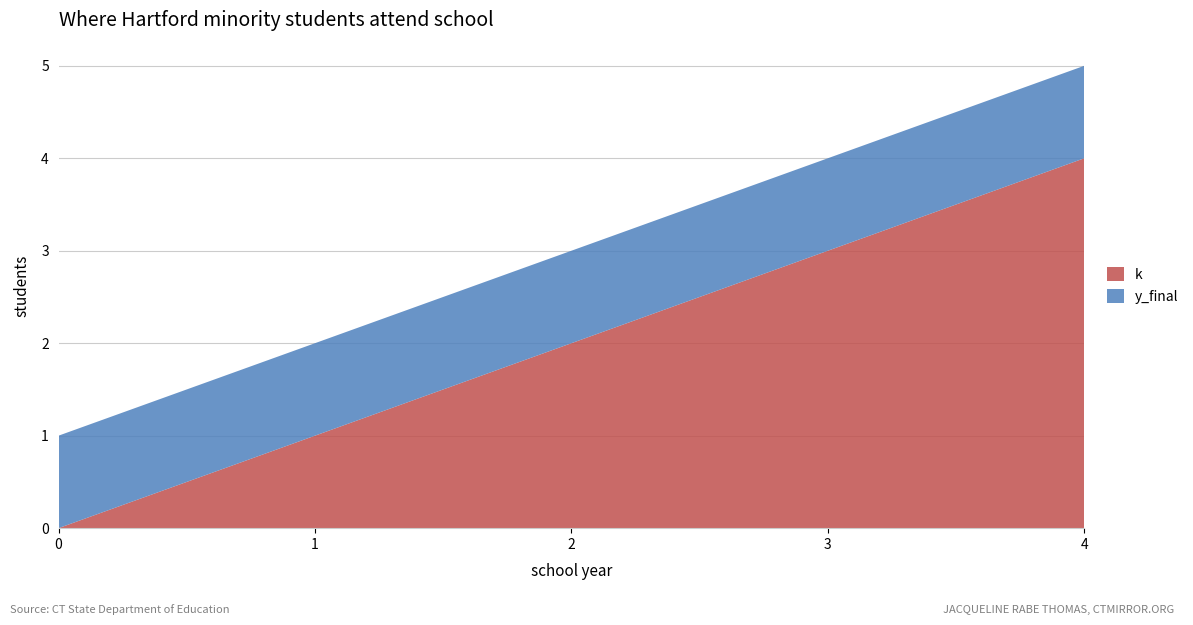

Reading right to left, transcribe all the data shown in this chart.

k: 4	3	2	1	0
y_final: 1	1	1	1	1